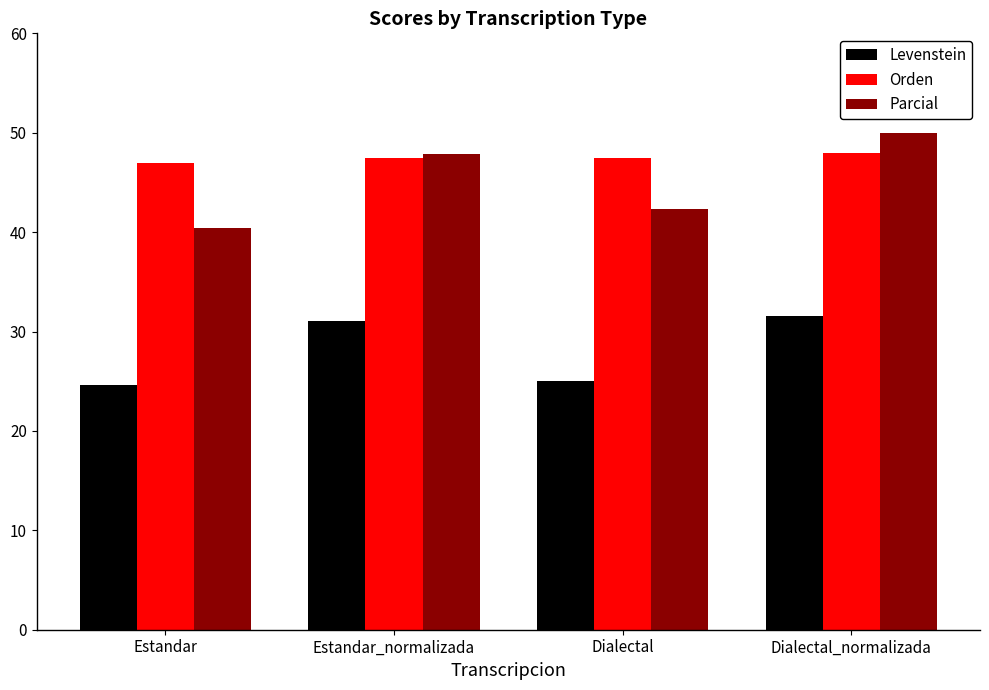

True or false: Levenstein has a value of 24.6 at Estandar.

True